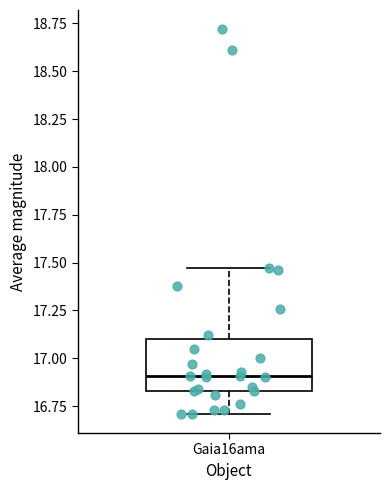

Where does the upper whisker of the box for Gaia16ama end on the y-axis? The values are not printed on the chart, so give them approximately, as read against the axis.

17.45